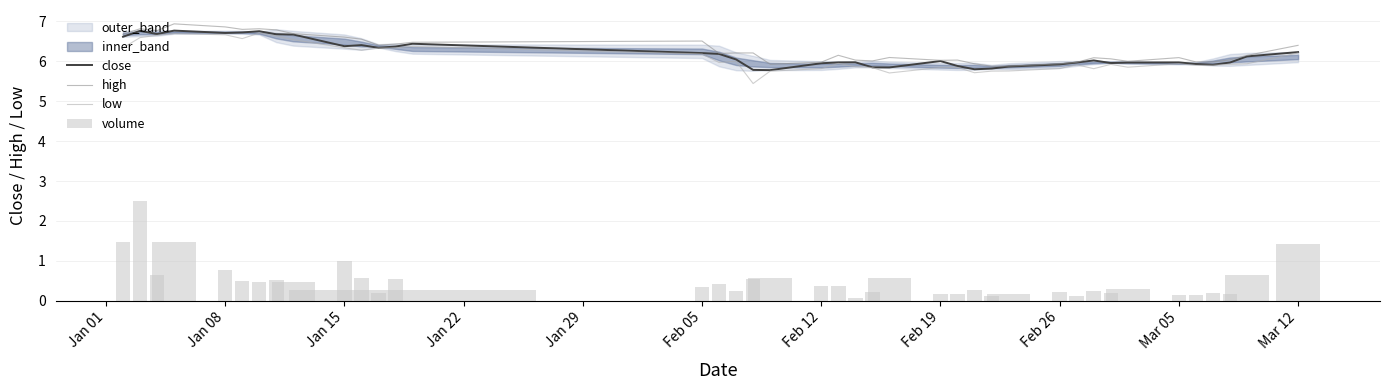

What is the lowest value of the low series?

5.4